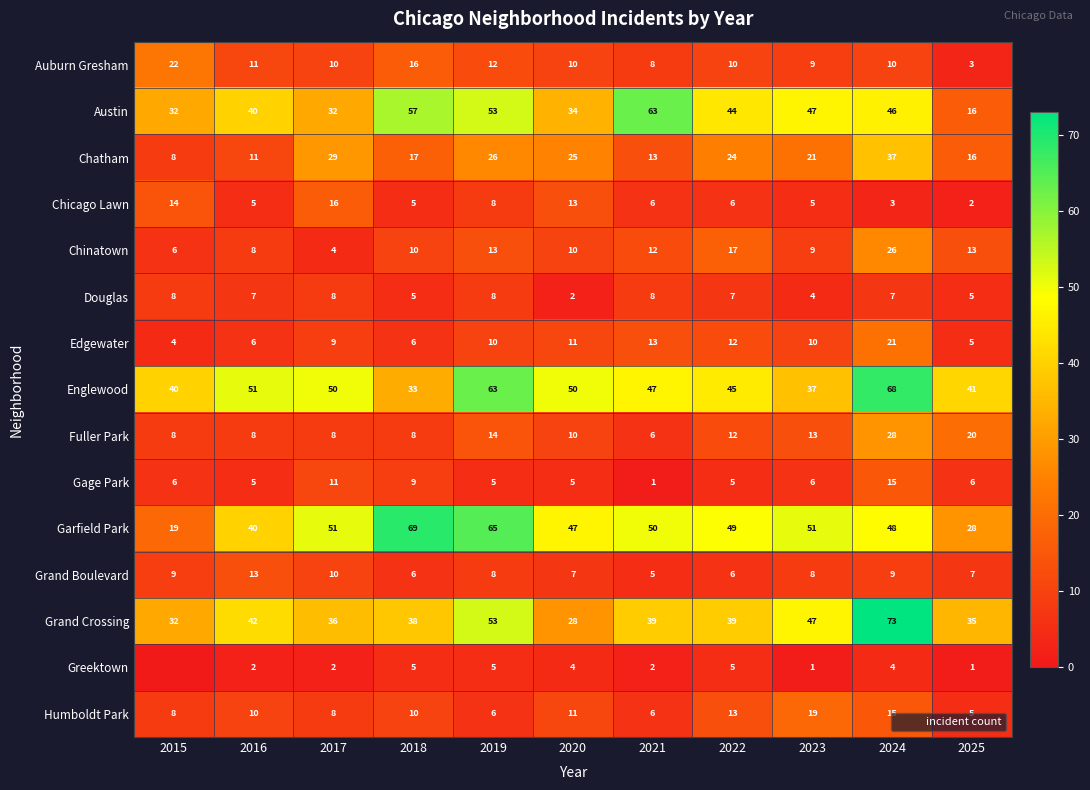

Rank the categories by Fuller Park value from lowest to highest.

2021, 2015, 2016, 2017, 2018, 2020, 2022, 2023, 2019, 2025, 2024